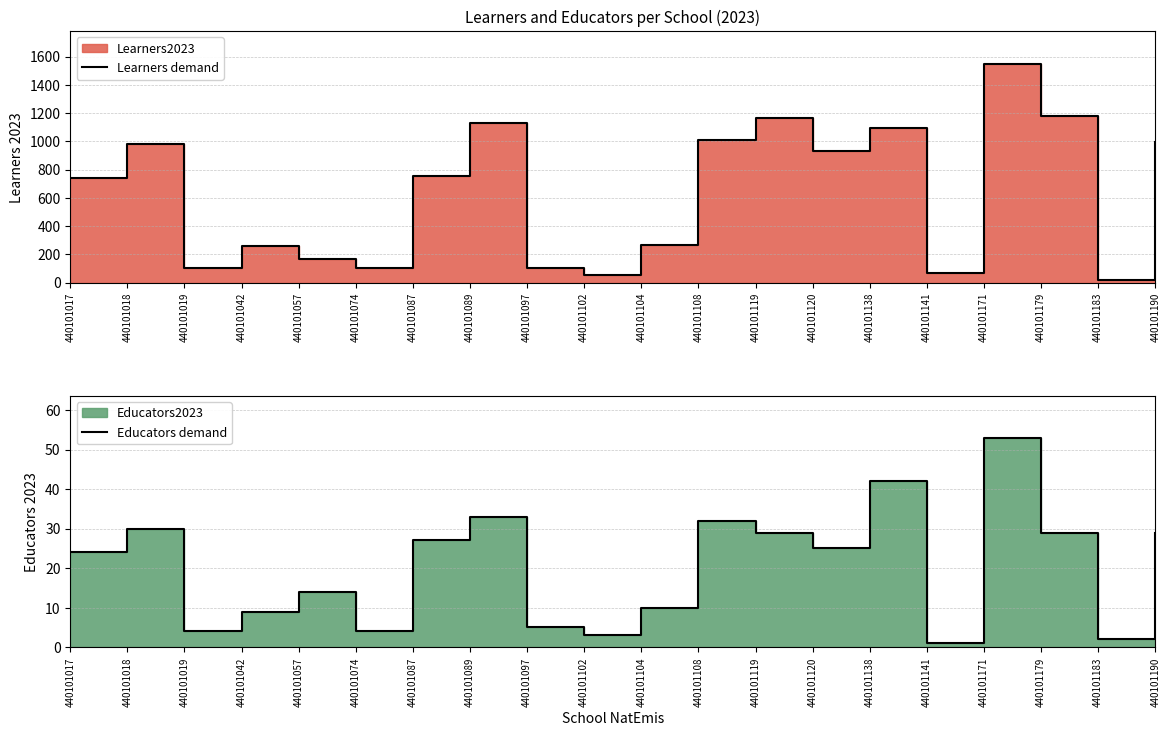

What is the smallest value displayed?

1